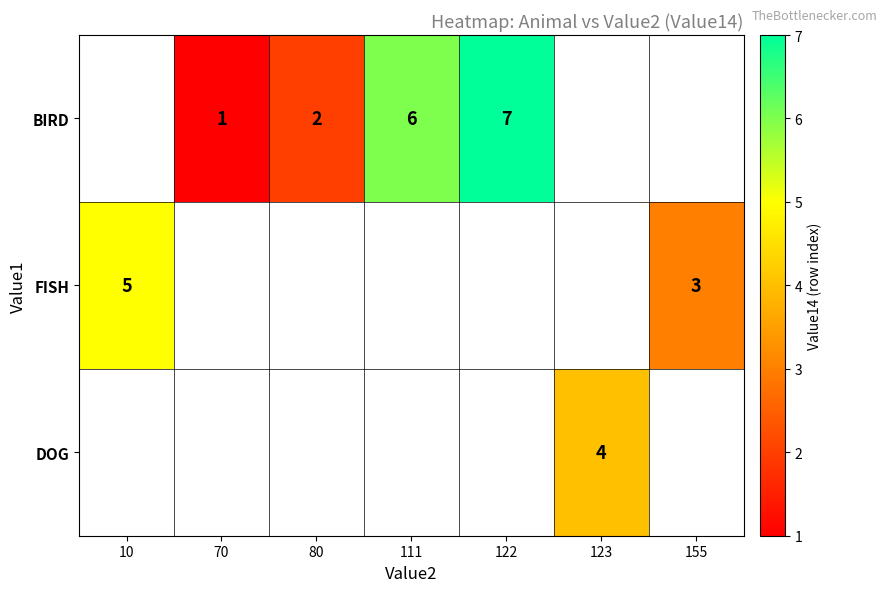

Is it true that FISH equals 2 at 155?

False